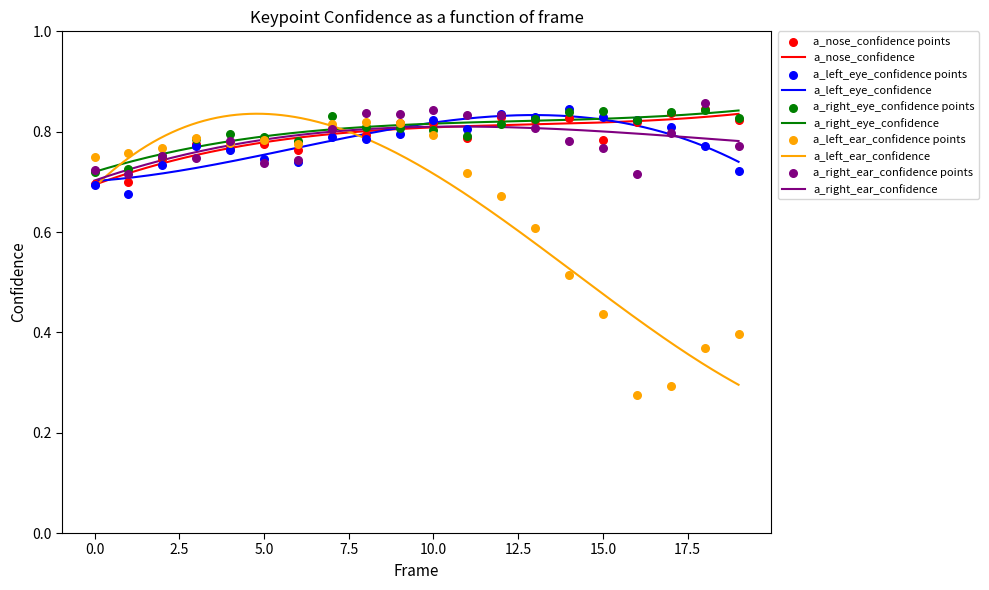

At which category is the sum across all series the highest?

10